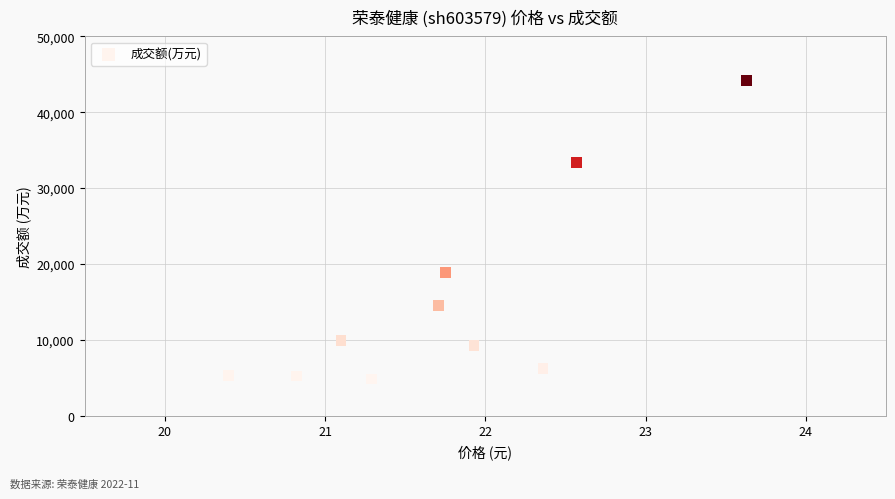

What is the range of Y values (max minus min)?

39296